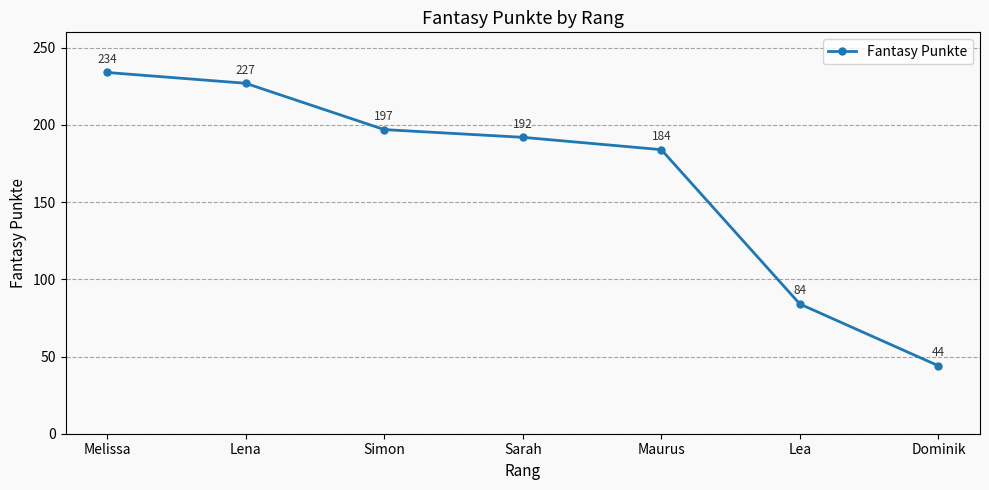

Reading left to right, what are all the values shown in this chart?

Melissa=234	Lena=227	Simon=197	Sarah=192	Maurus=184	Lea=84	Dominik=44